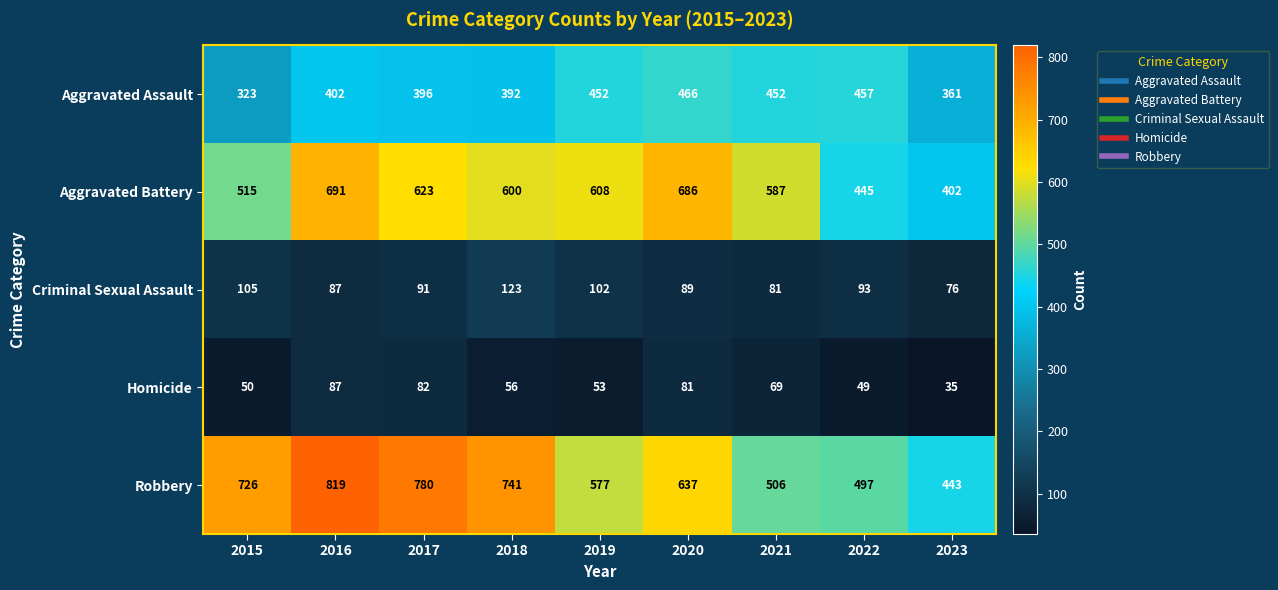

What is the difference between the highest and lowest values at 2017?

698